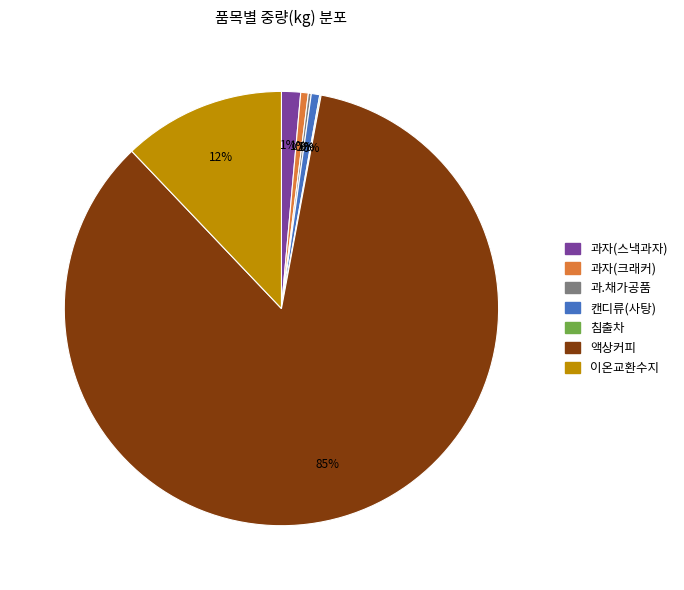

Is 액상커피 the majority of the pie?

Yes